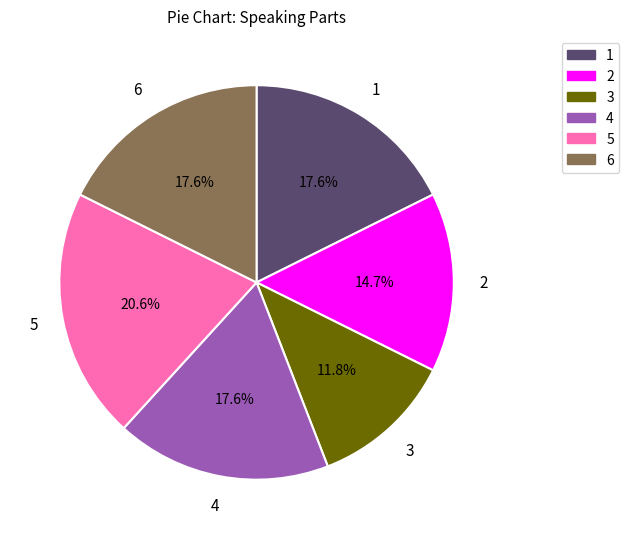

What percentage is NOT represented by 4?

82.4%